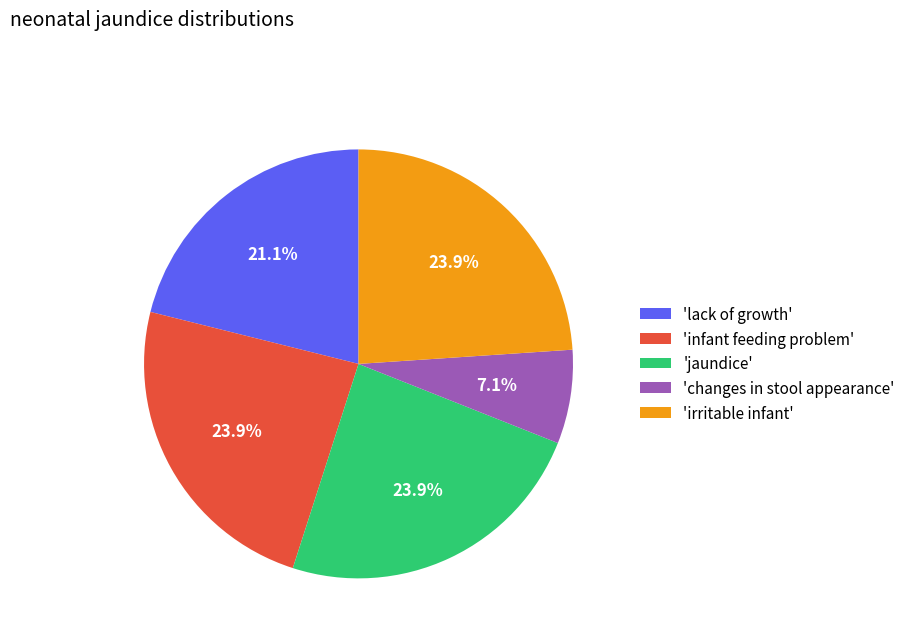

How many segments does this pie chart have?

5